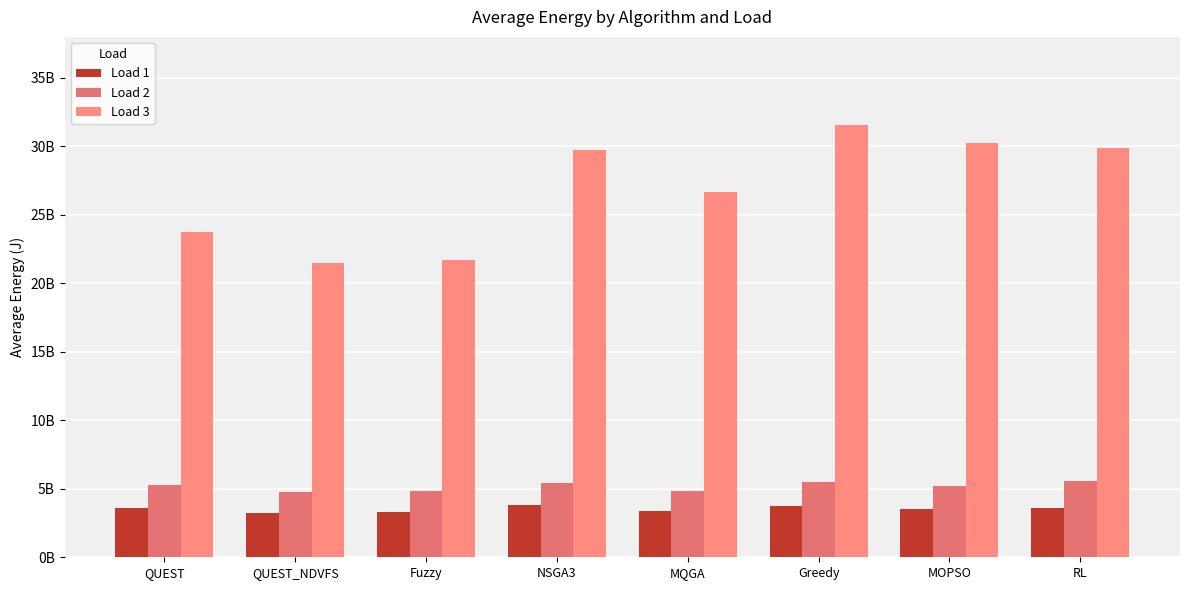

At which category is the sum across all series the highest?

Greedy